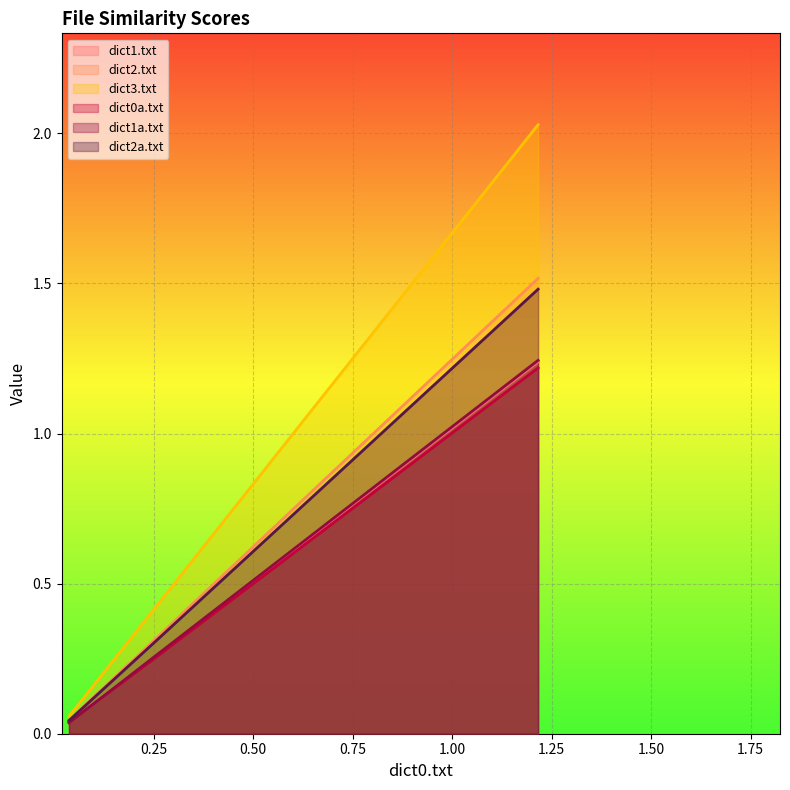

What is the difference between the maximum and minimum values in the dict0a.txt series?

1.2